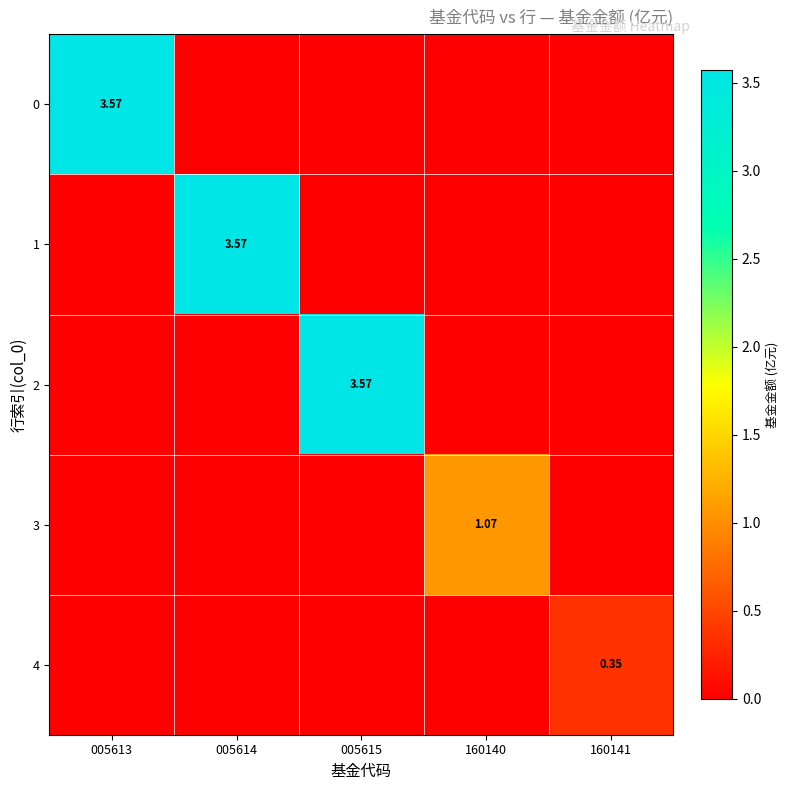

List the labels in order of 3 value, smallest first.

005613, 005614, 005615, 160141, 160140